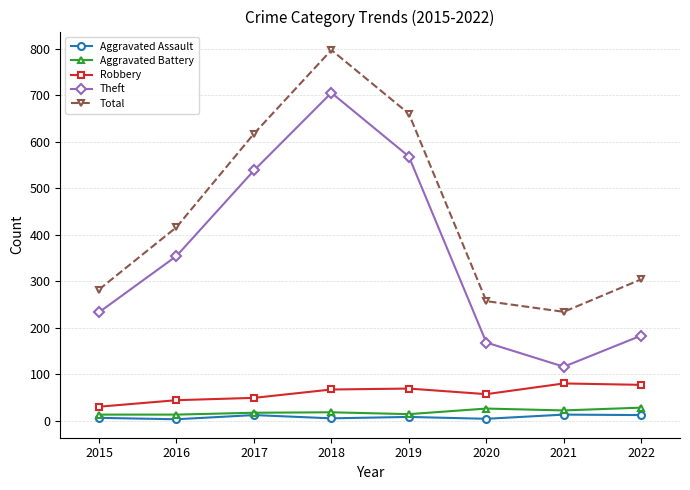

At which category does Theft reach its first local peak?

2018